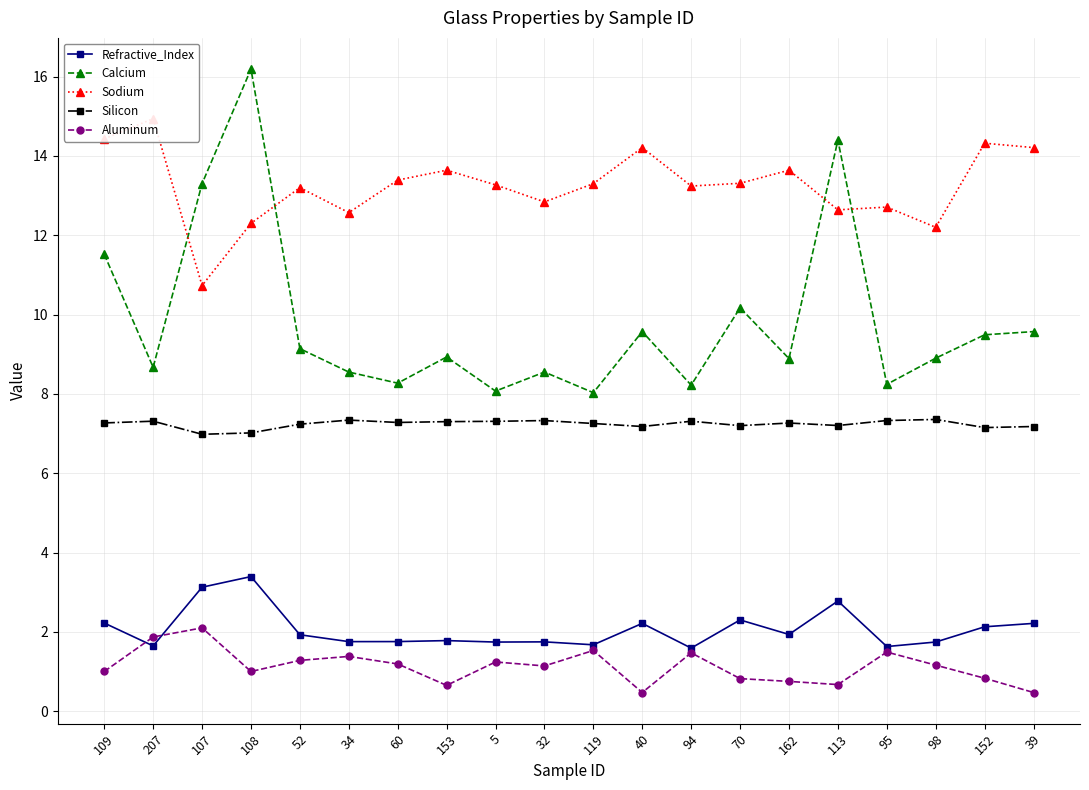

Does the chart have visible grid lines?

Yes